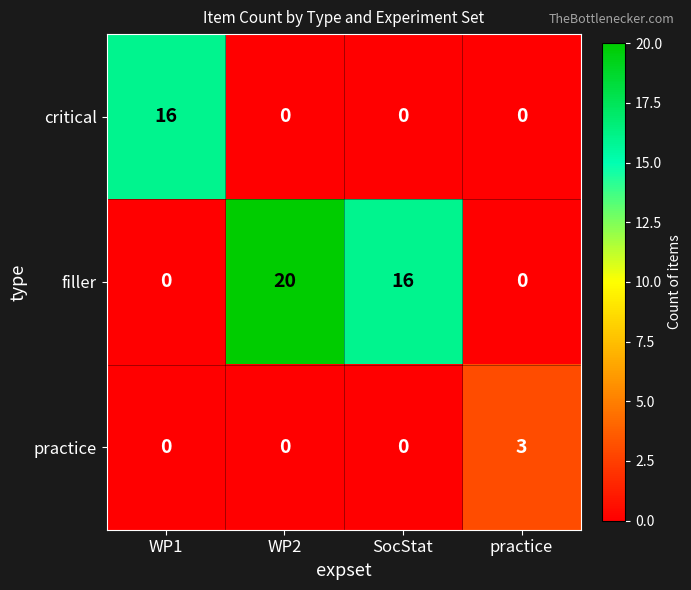

What is the difference between the maximum and minimum values in the practice series?

3